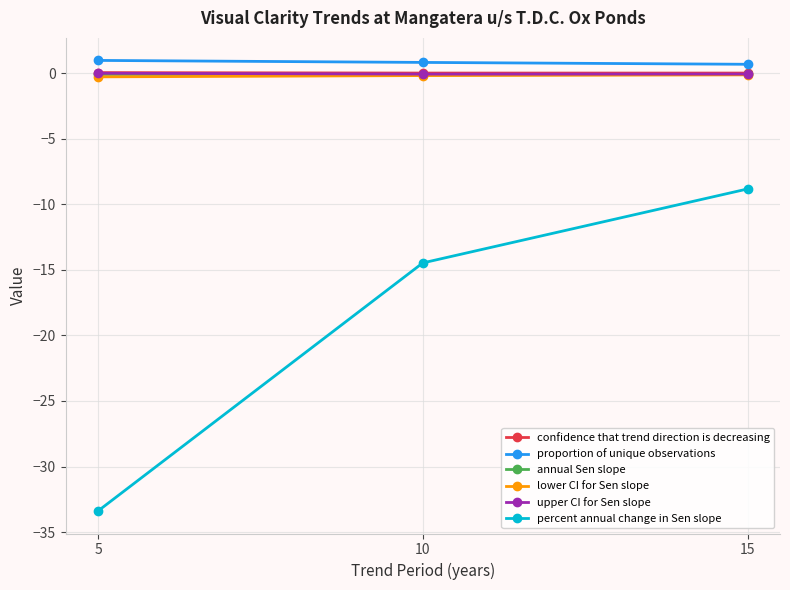

At which category is the sum across all series the highest?

15